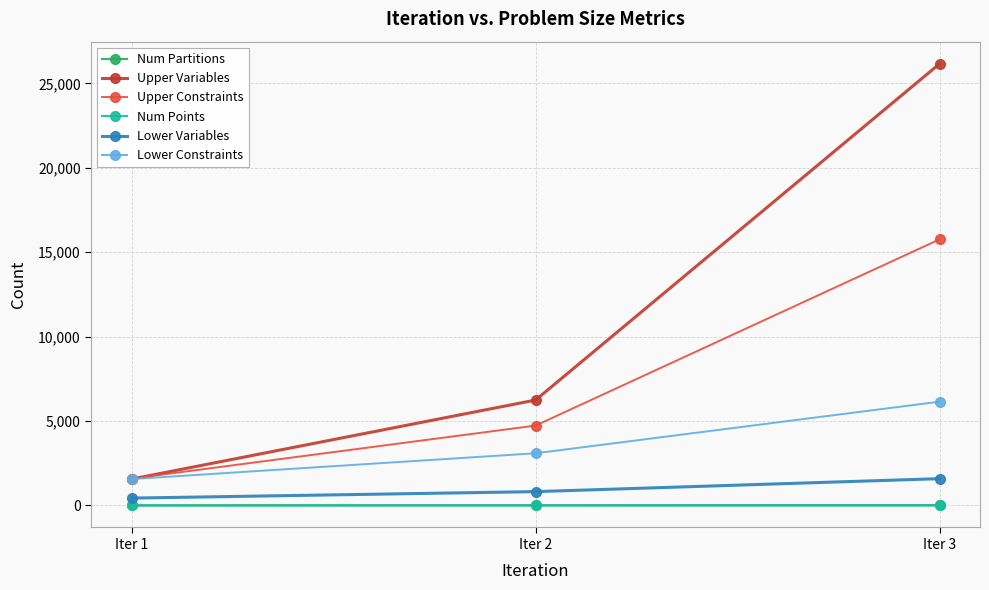

Reading left to right, list all the values displayed in this chart.

Num Partitions: Iter 1=2	Iter 2=4	Iter 3=8
Upper Variables: Iter 1=1561	Iter 2=6241	Iter 3=26161
Upper Constraints: Iter 1=1589	Iter 2=4729	Iter 3=15761
Num Points: Iter 1=2	Iter 2=4	Iter 3=8
Lower Variables: Iter 1=433	Iter 2=817	Iter 3=1585
Lower Constraints: Iter 1=1561	Iter 2=3089	Iter 3=6145